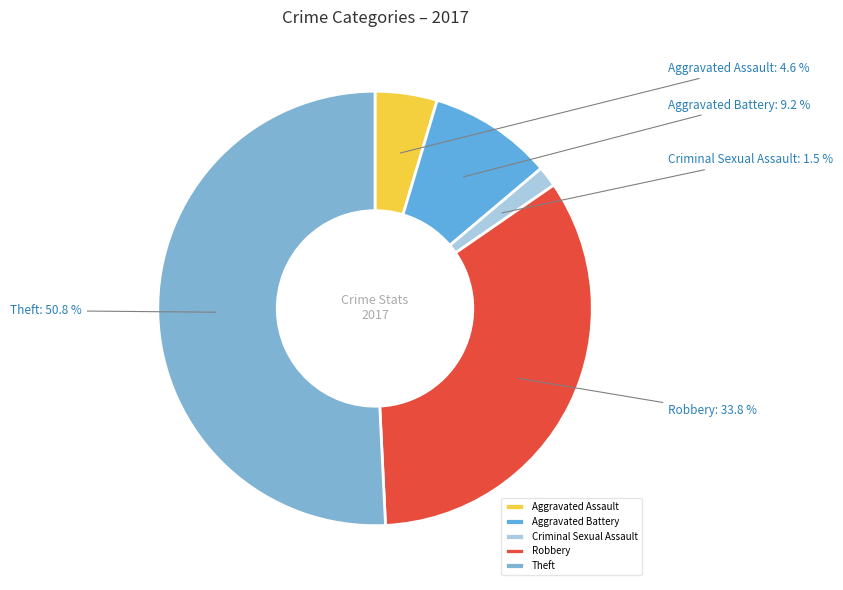

How many slices are in this pie chart?

5